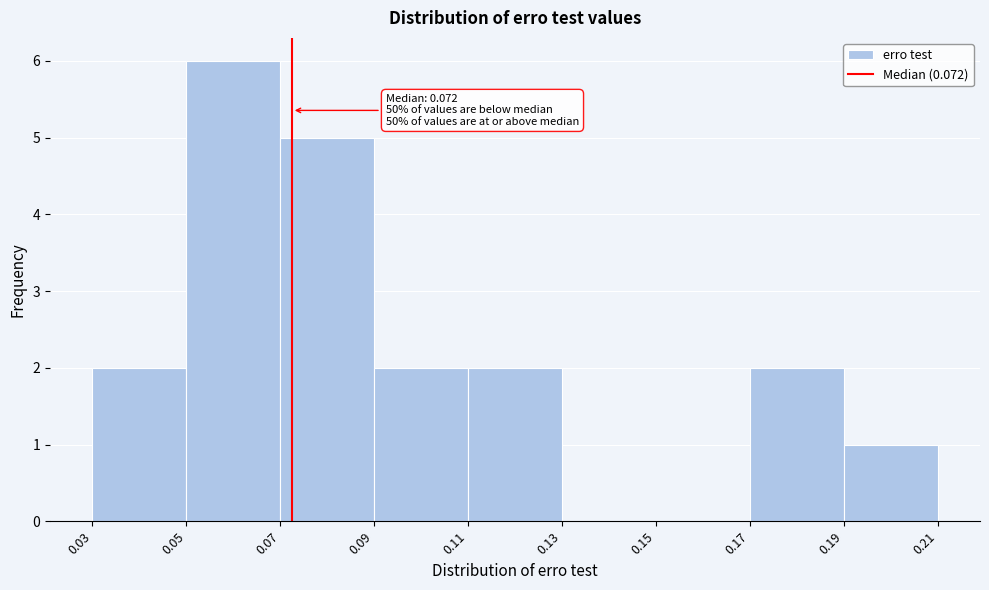

Which range on the x-axis has the tallest bar?

0.05 to 0.07